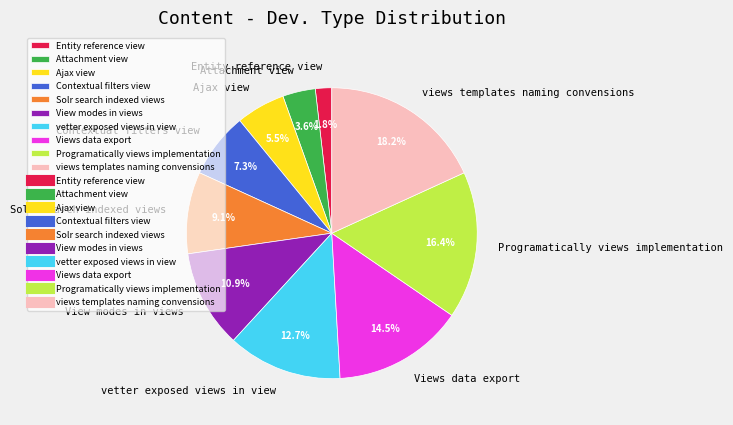

How many slices are in this pie chart?

10